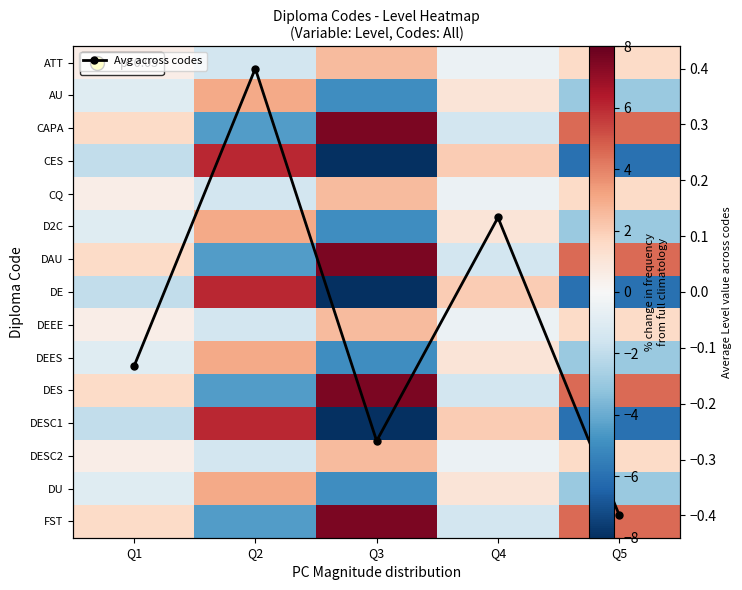

What is the difference between the highest and lowest values at Q5?

10.5